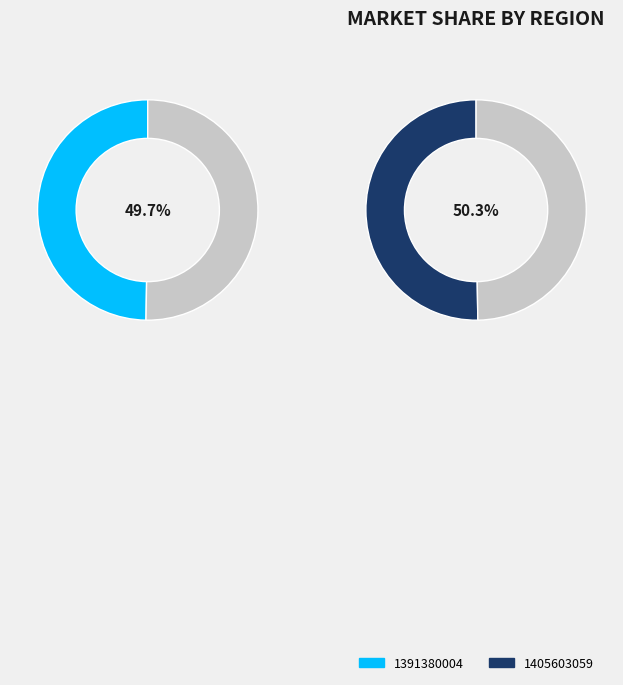

Which has a higher value, 1405603059 or 1391380004?

1405603059